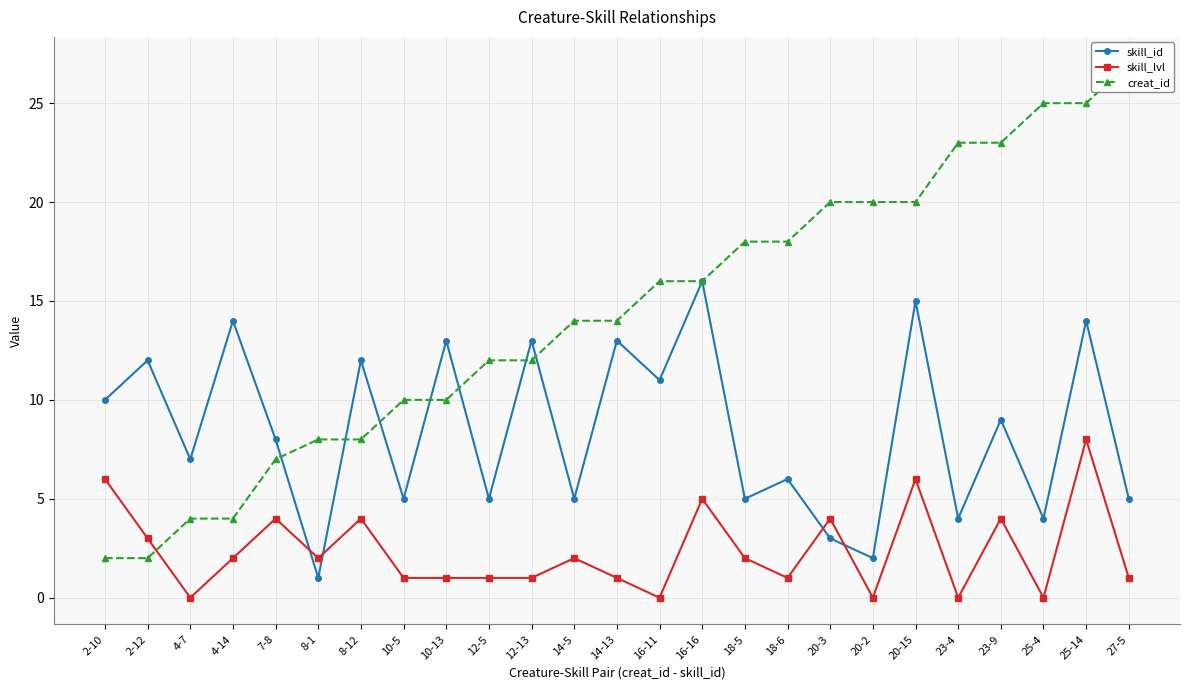

True or false: skill_lvl has more than 0 points higher than both neighbors.

True